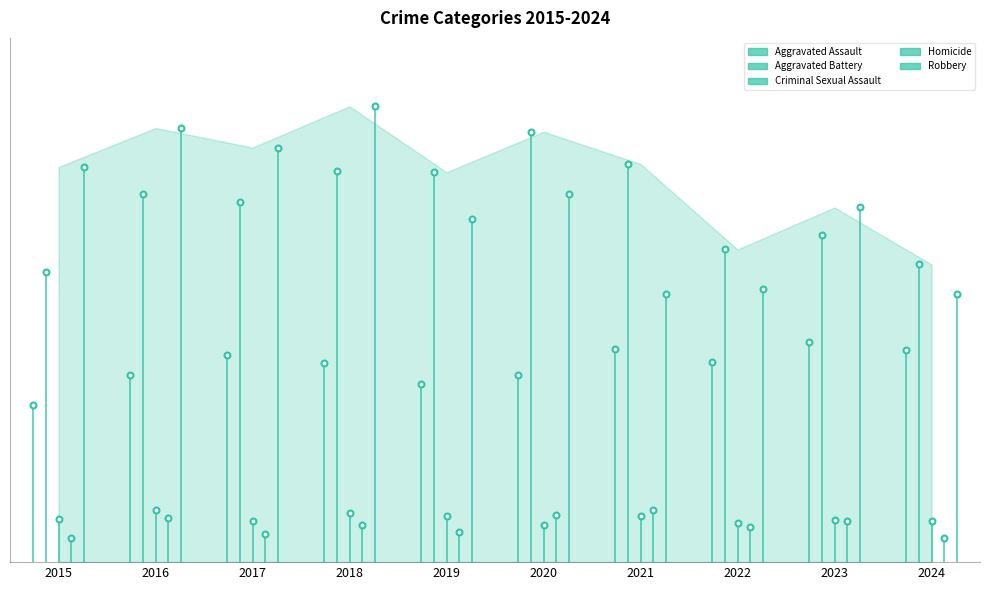

What are all the series names shown in the legend?

Aggravated Assault, Aggravated Battery, Criminal Sexual Assault, Homicide, Robbery